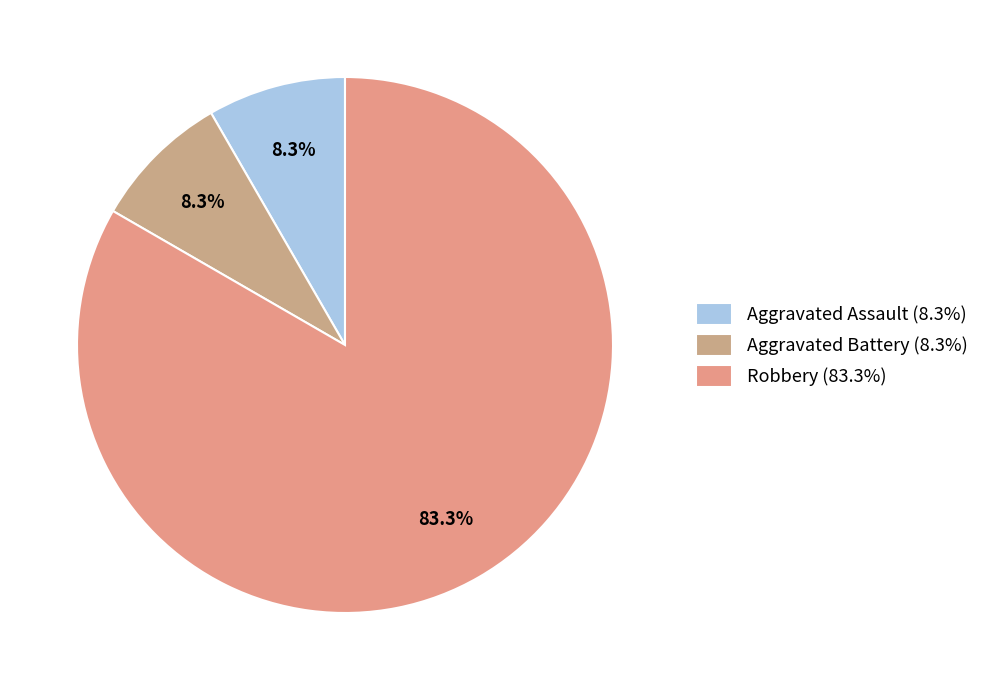

Which slice is the largest?

Robbery